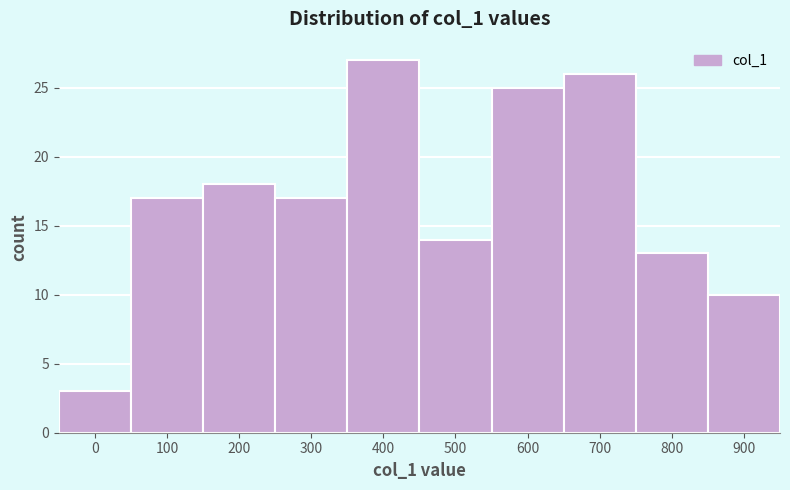

Reading right to left, transcribe all the data shown in this chart.

10	13	26	25	14	27	17	18	17	3